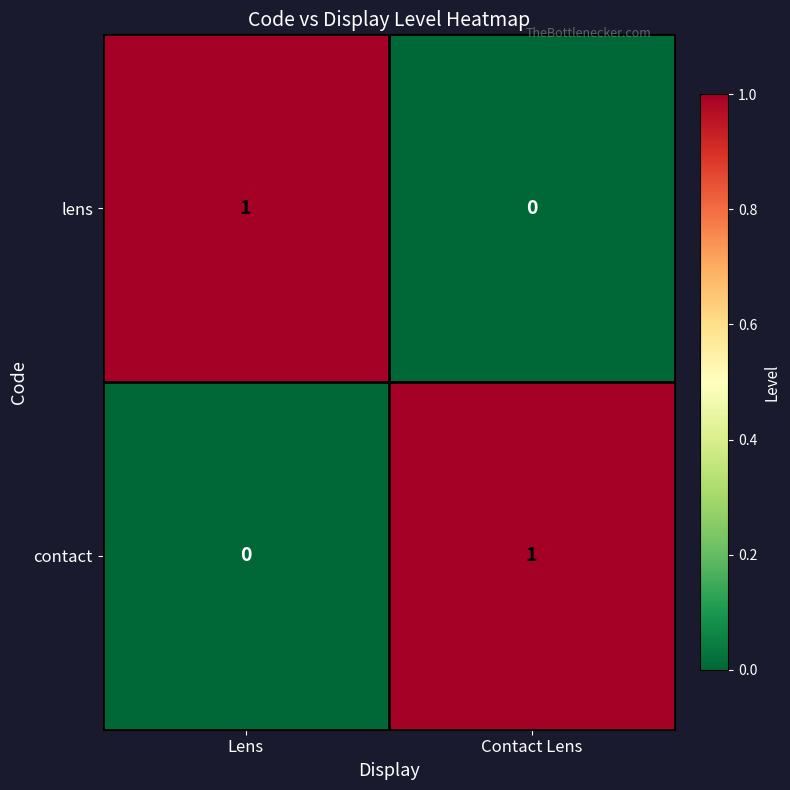

Reading left to right, transcribe all the data shown in this chart.

lens: 1	0
contact: 0	1